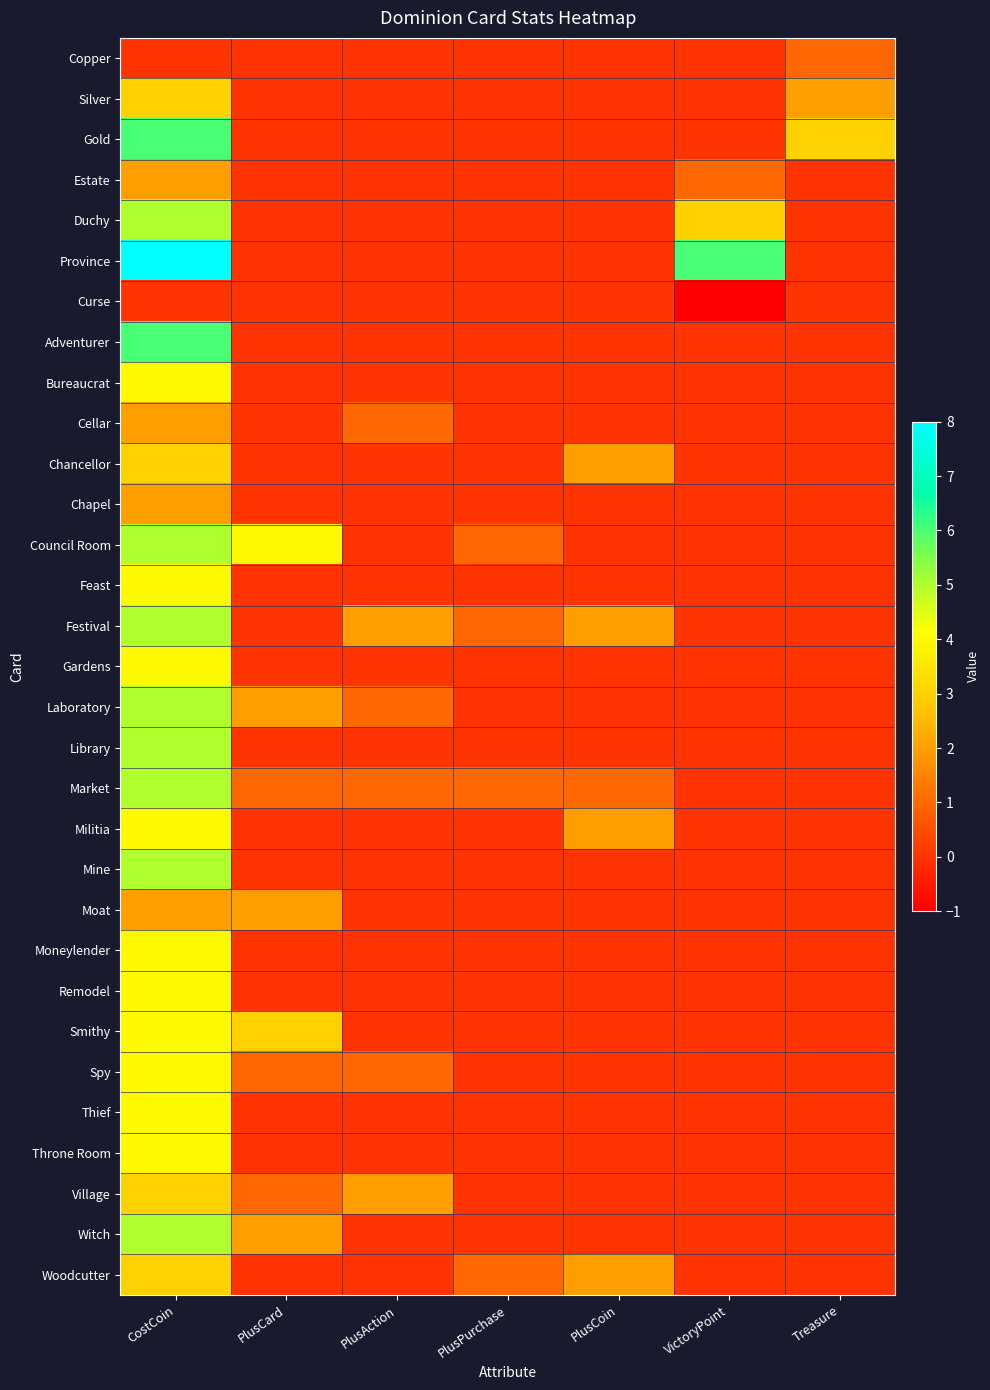

Rank the series at CostCoin from lowest to highest value.

Copper, Curse, Estate, Cellar, Chapel, Moat, Silver, Chancellor, Village, Woodcutter, Bureaucrat, Feast, Gardens, Militia, Moneylender, Remodel, Smithy, Spy, Thief, Throne Room, Duchy, Council Room, Festival, Laboratory, Library, Market, Mine, Witch, Gold, Adventurer, Province